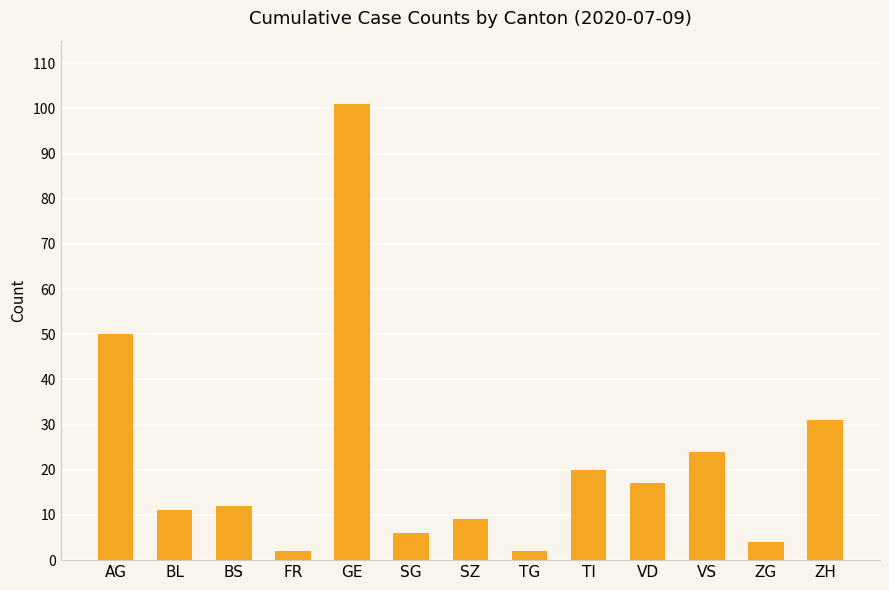

Is it true that the value at VS is 24?

True